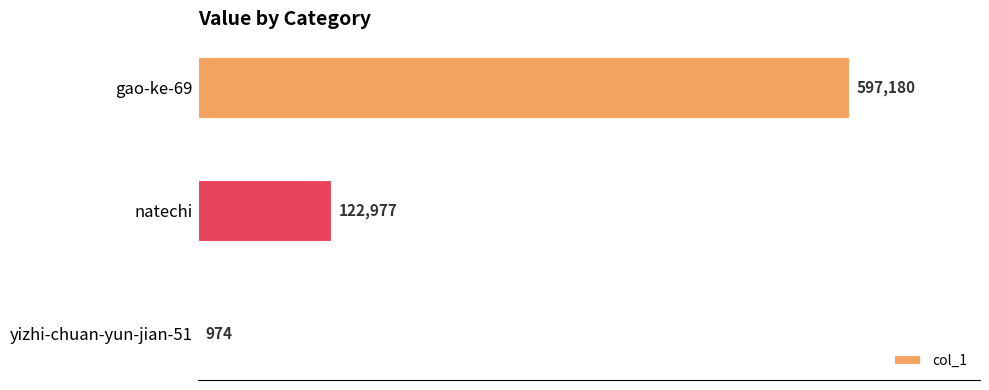

Read the value at natechi, to the nearest 10.

122980